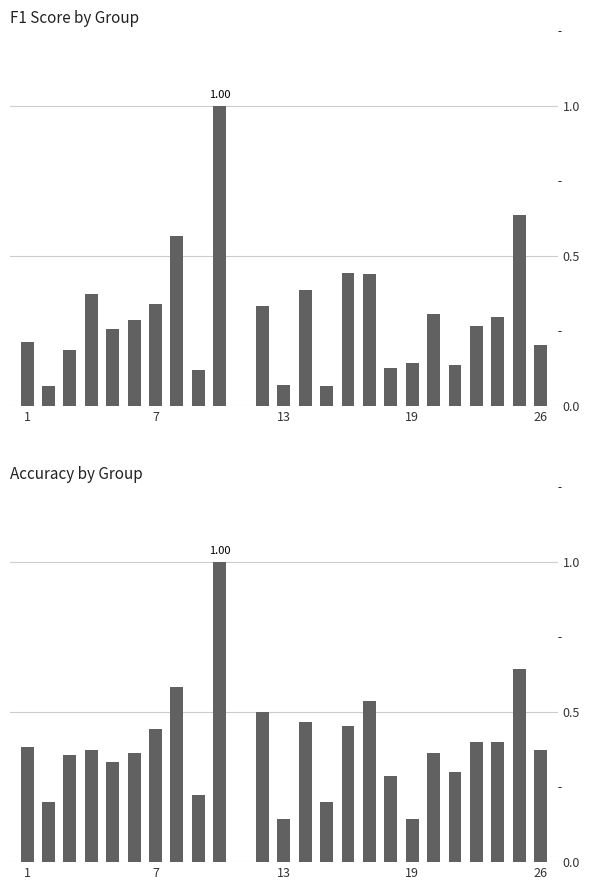

List the series in order of their overall mean, highest first.

accuracy, f1